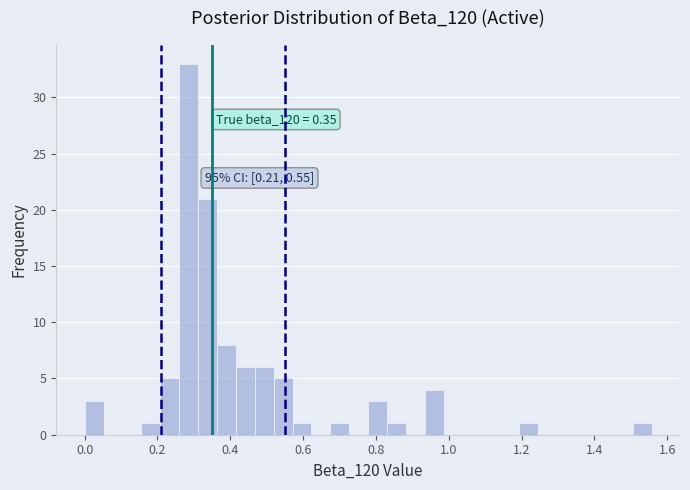

Around what value on the x-axis is the tallest bar? Give the approximate position of its centre, as read against the axis.

0.28